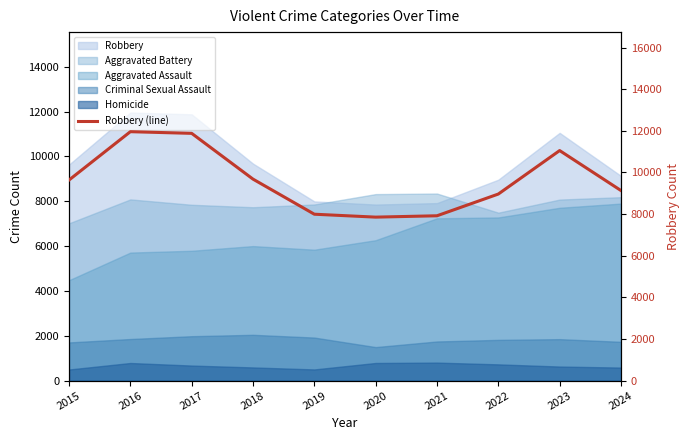

What is the maximum value shown in the chart?

11960